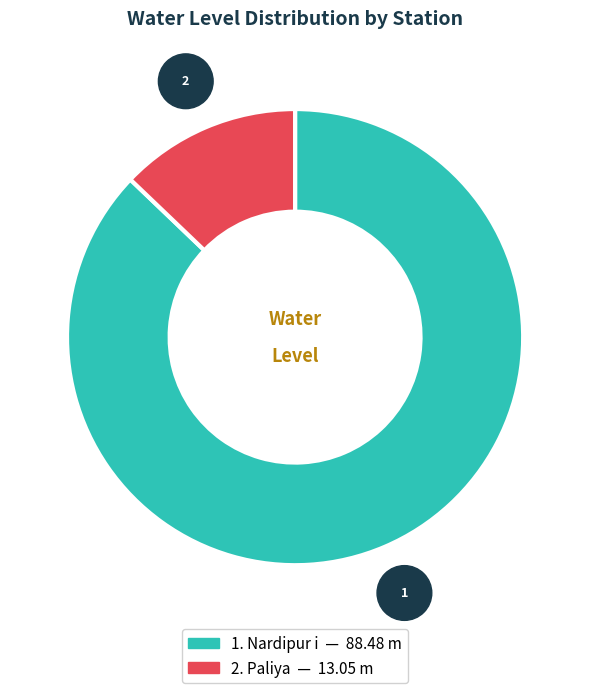

Is there any slice that represents more than half of the pie?

Yes